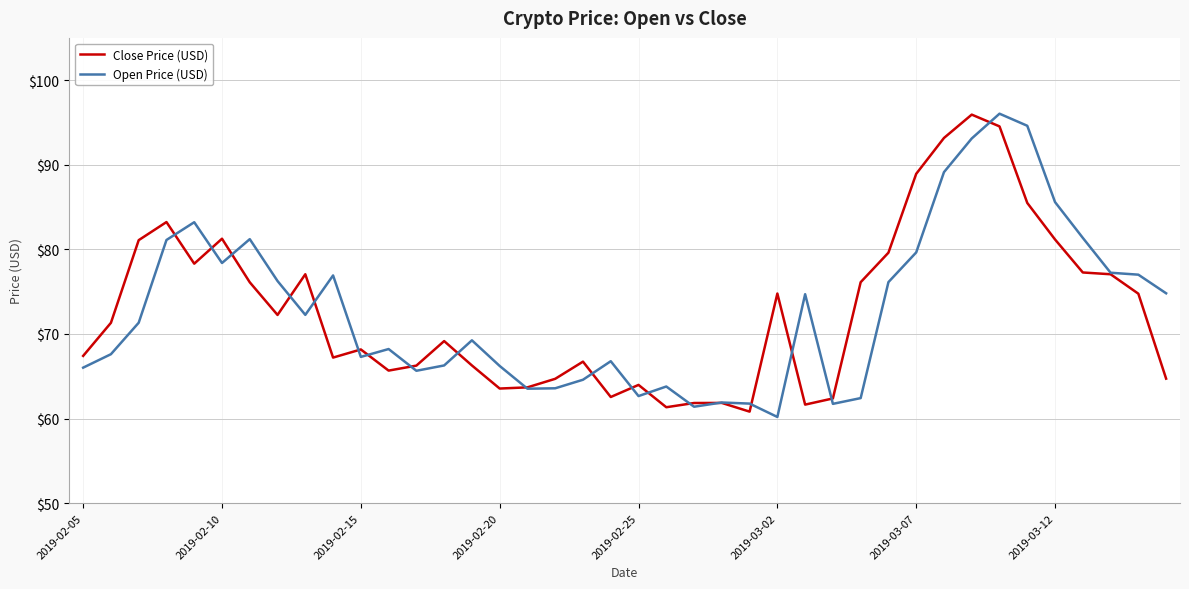

What is the greatest value displayed?

96.0